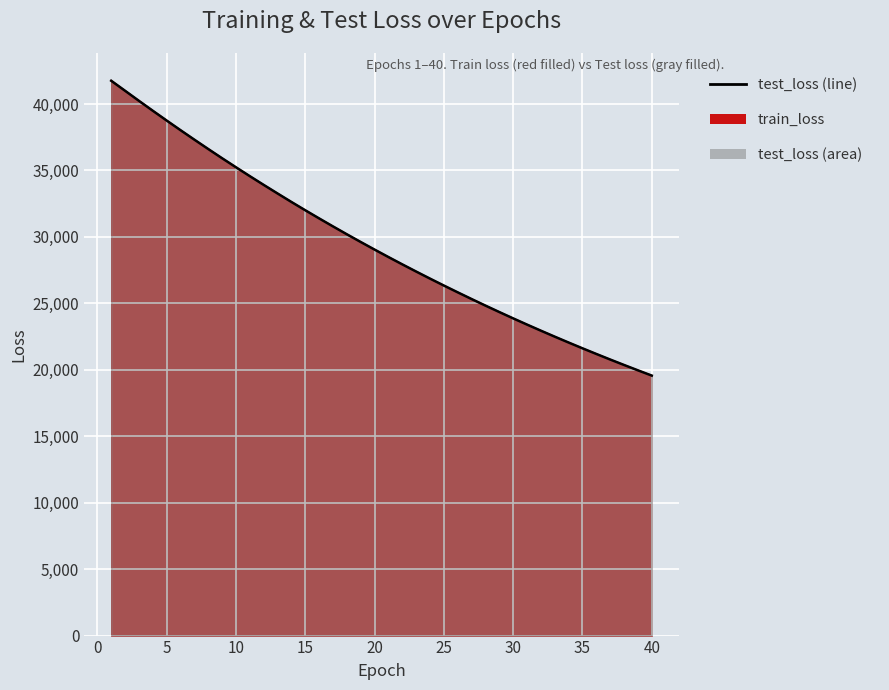

How many values in the train_loss series are below 29041?

20